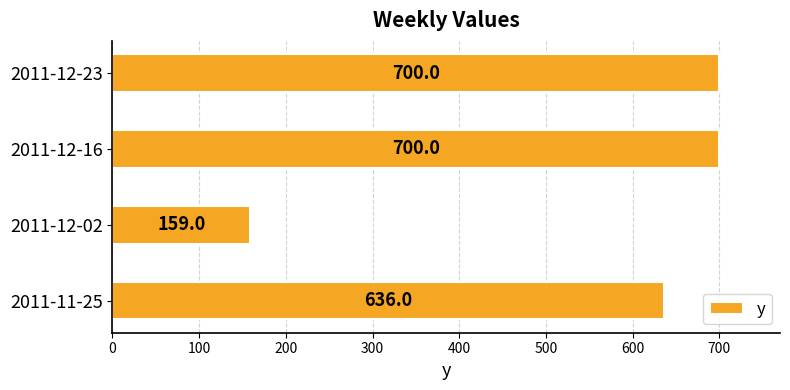

What is the difference between the maximum and minimum values?

541